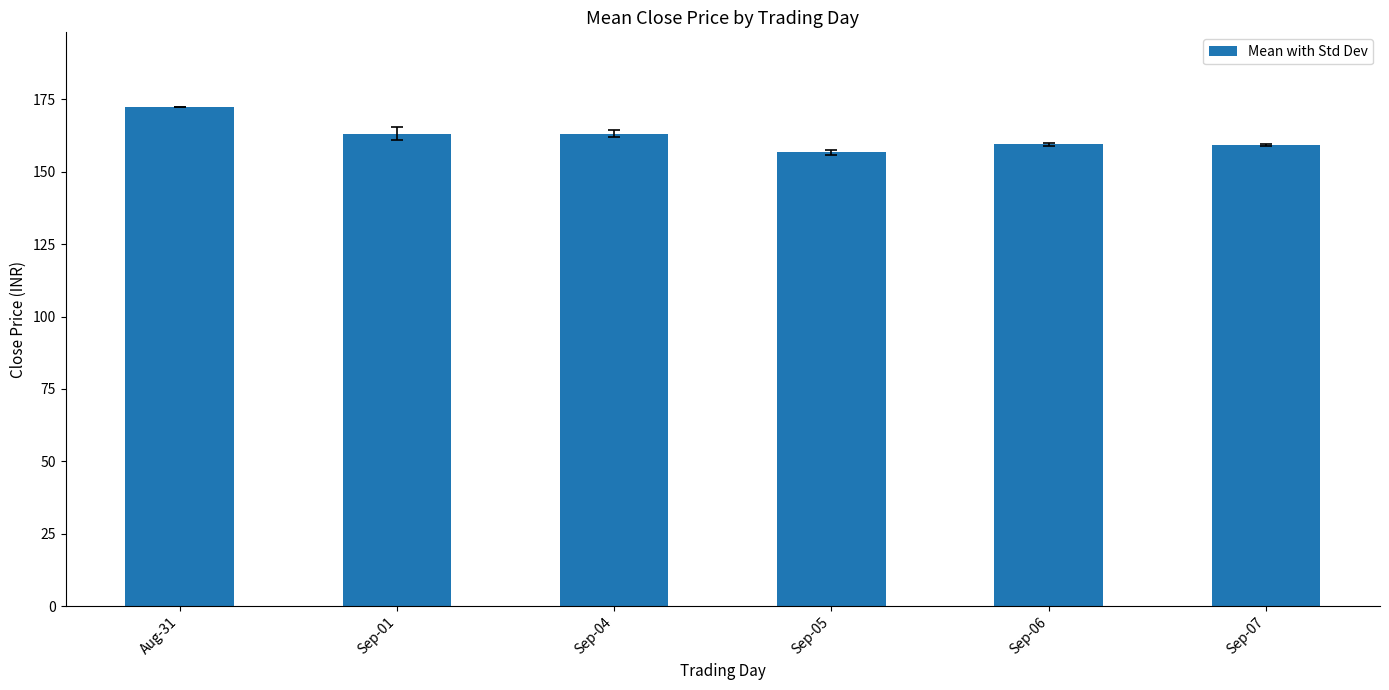

What is the change in value from Aug-31 to Sep-01?

-9.1